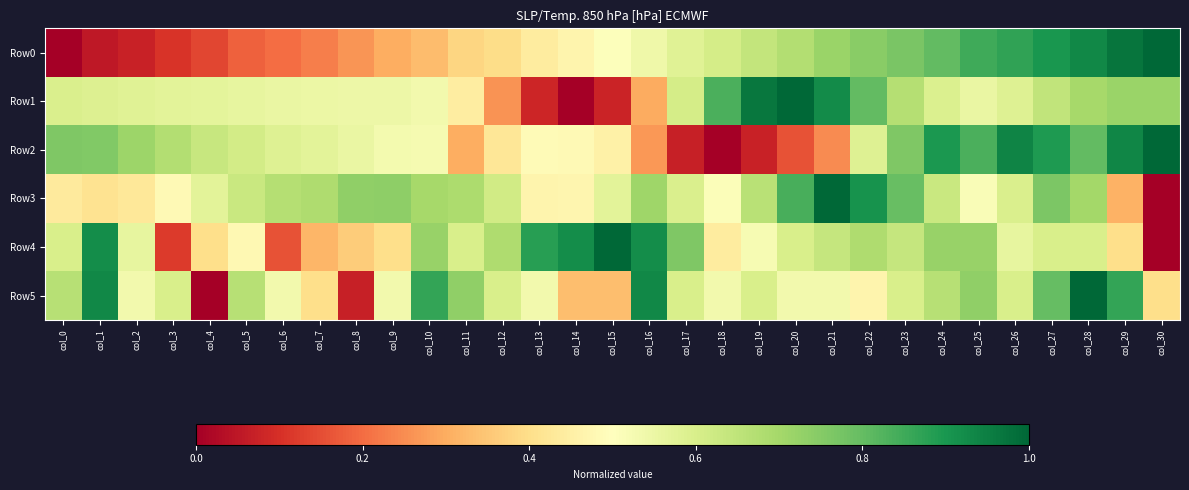

Reading left to right, list all the values displayed in this chart.

Row0: col_0=0.0	col_1=0.1	col_2=0.1	col_3=0.1	col_4=0.1	col_5=0.2	col_6=0.2	col_7=0.2	col_8=0.3	col_9=0.3	col_10=0.3	col_11=0.4	col_12=0.4	col_13=0.4	col_14=0.5	col_15=0.5	col_16=0.5	col_17=0.6	col_18=0.6	col_19=0.6	col_20=0.7	col_21=0.7	col_22=0.7	col_23=0.8	col_24=0.8	col_25=0.8	col_26=0.9	col_27=0.9	col_28=0.9	col_29=1.0	col_30=1.0
Row1: col_0=0.6	col_1=0.6	col_2=0.6	col_3=0.6	col_4=0.6	col_5=0.6	col_6=0.6	col_7=0.5	col_8=0.5	col_9=0.5	col_10=0.5	col_11=0.4	col_12=0.3	col_13=0.1	col_14=0.0	col_15=0.1	col_16=0.3	col_17=0.6	col_18=0.8	col_19=1.0	col_20=1.0	col_21=0.9	col_22=0.8	col_23=0.7	col_24=0.6	col_25=0.6	col_26=0.6	col_27=0.6	col_28=0.7	col_29=0.7	col_30=0.7
Row2: col_0=0.8	col_1=0.8	col_2=0.7	col_3=0.7	col_4=0.6	col_5=0.6	col_6=0.6	col_7=0.6	col_8=0.6	col_9=0.5	col_10=0.5	col_11=0.3	col_12=0.4	col_13=0.5	col_14=0.5	col_15=0.5	col_16=0.3	col_17=0.1	col_18=0.0	col_19=0.1	col_20=0.2	col_21=0.2	col_22=0.6	col_23=0.8	col_24=0.9	col_25=0.8	col_26=0.9	col_27=0.9	col_28=0.8	col_29=0.9	col_30=1.0
Row3: col_0=0.4	col_1=0.4	col_2=0.4	col_3=0.5	col_4=0.6	col_5=0.6	col_6=0.7	col_7=0.7	col_8=0.7	col_9=0.7	col_10=0.7	col_11=0.7	col_12=0.6	col_13=0.5	col_14=0.5	col_15=0.6	col_16=0.7	col_17=0.6	col_18=0.5	col_19=0.7	col_20=0.8	col_21=1.0	col_22=0.9	col_23=0.8	col_24=0.6	col_25=0.5	col_26=0.6	col_27=0.8	col_28=0.7	col_29=0.3	col_30=0.0
Row4: col_0=0.6	col_1=0.9	col_2=0.6	col_3=0.1	col_4=0.4	col_5=0.5	col_6=0.2	col_7=0.3	col_8=0.4	col_9=0.4	col_10=0.7	col_11=0.6	col_12=0.7	col_13=0.9	col_14=0.9	col_15=1.0	col_16=0.9	col_17=0.8	col_18=0.4	col_19=0.5	col_20=0.6	col_21=0.6	col_22=0.7	col_23=0.6	col_24=0.7	col_25=0.7	col_26=0.6	col_27=0.6	col_28=0.6	col_29=0.4	col_30=0.0
Row5: col_0=0.7	col_1=0.9	col_2=0.5	col_3=0.6	col_4=0.0	col_5=0.7	col_6=0.5	col_7=0.4	col_8=0.1	col_9=0.5	col_10=0.9	col_11=0.7	col_12=0.6	col_13=0.5	col_14=0.3	col_15=0.3	col_16=0.9	col_17=0.6	col_18=0.5	col_19=0.6	col_20=0.5	col_21=0.5	col_22=0.5	col_23=0.6	col_24=0.7	col_25=0.7	col_26=0.6	col_27=0.8	col_28=1.0	col_29=0.9	col_30=0.4